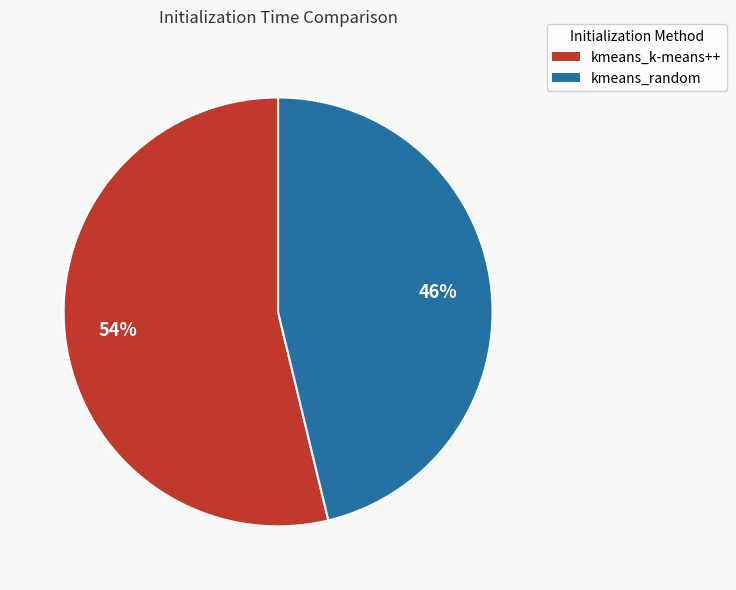

Does kmeans_random represent more than half of the total?

No